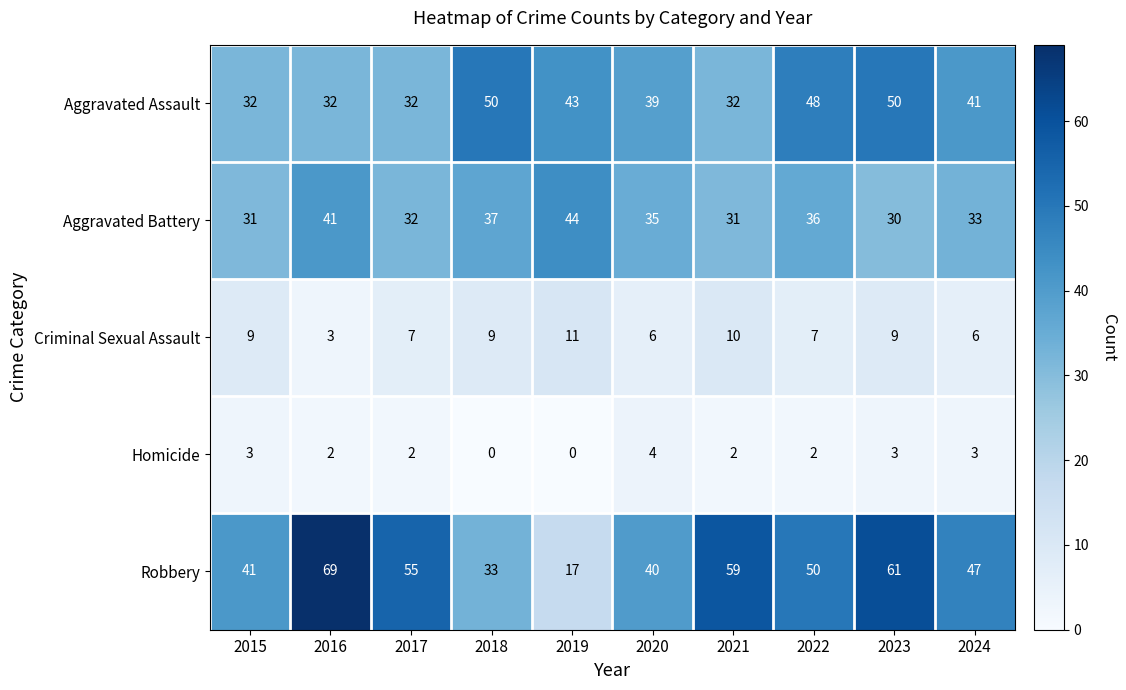

Which series has the largest range (max minus min)?

Robbery